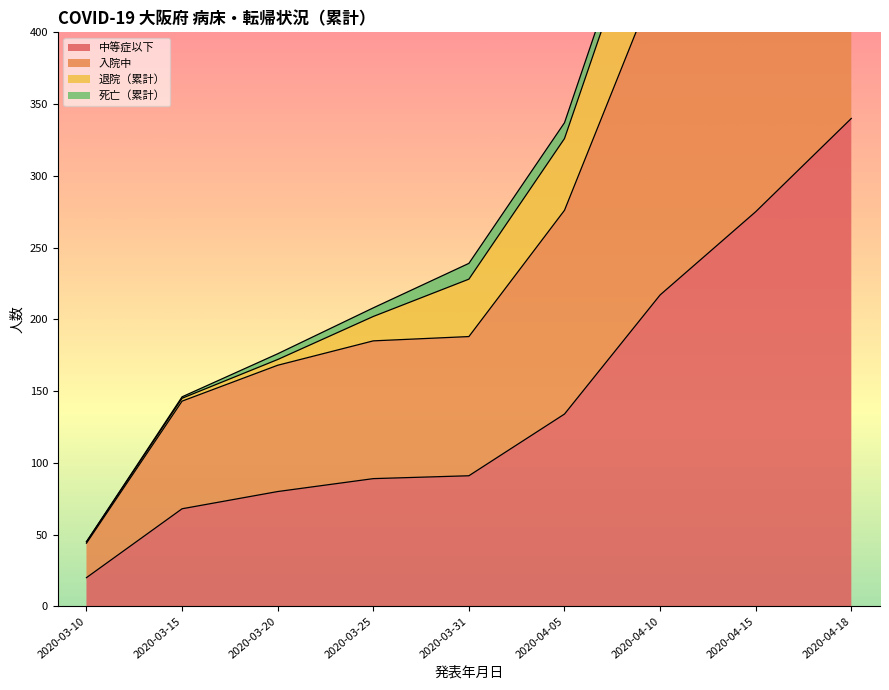

True or false: 中等症以下 and 退院（累計） cross at least once.

False